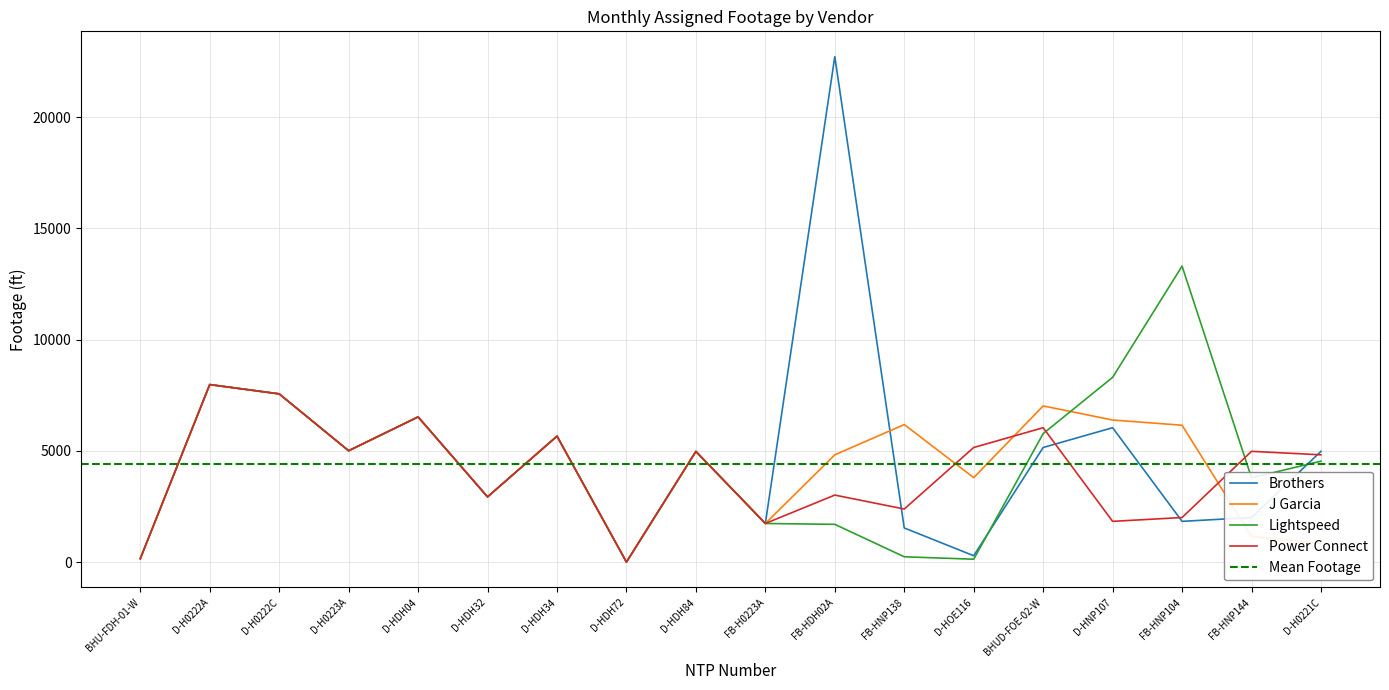

Which series has the widest spread of values?

Brothers